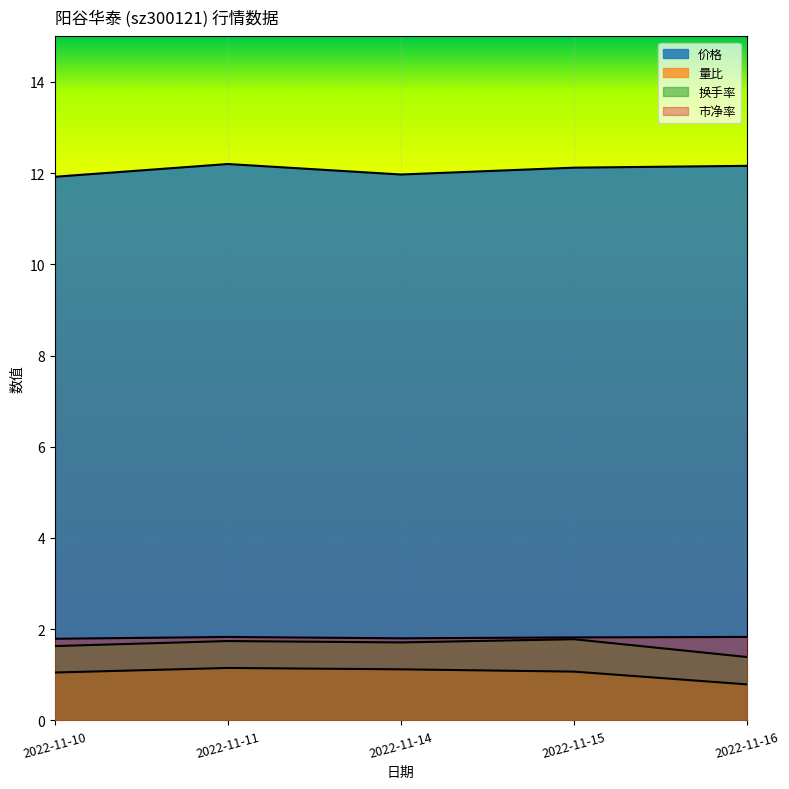

What is the maximum value shown in the chart?

12.2